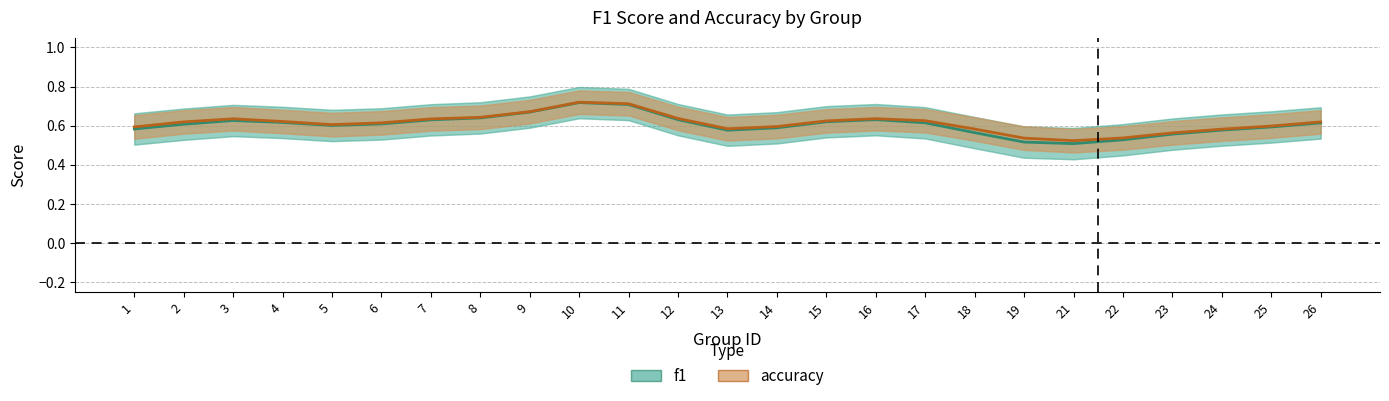

At which category is the sum across all series the highest?

10